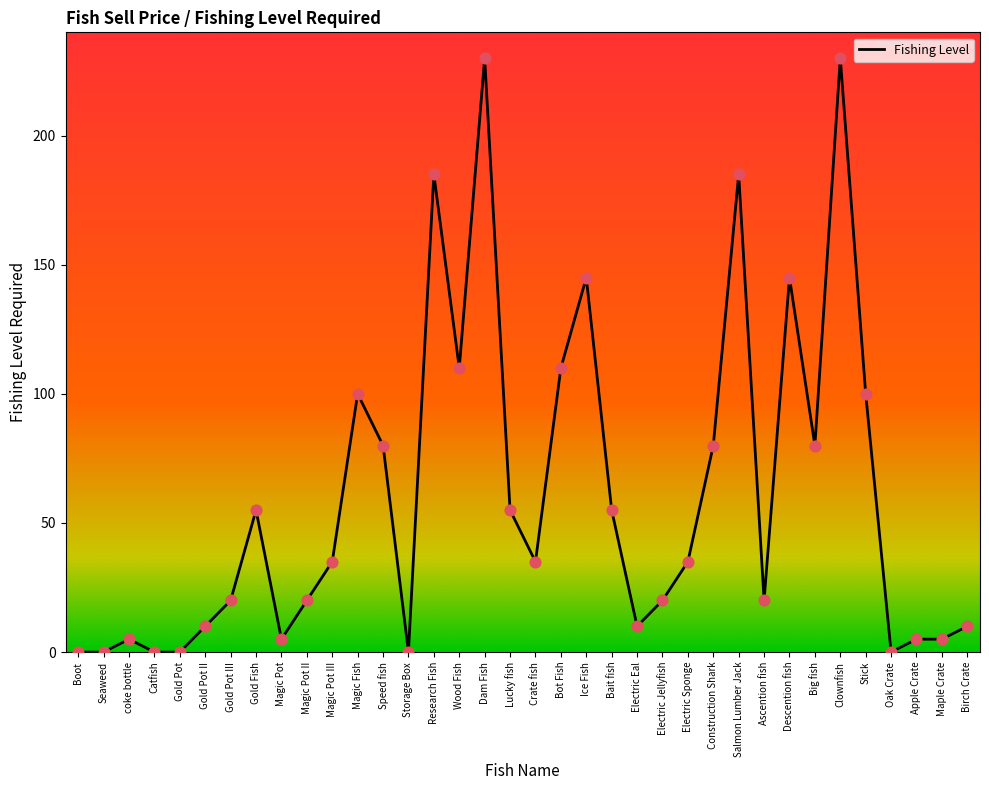

What is the change in value from Magic Pot to Electric Jellyfish?

+15